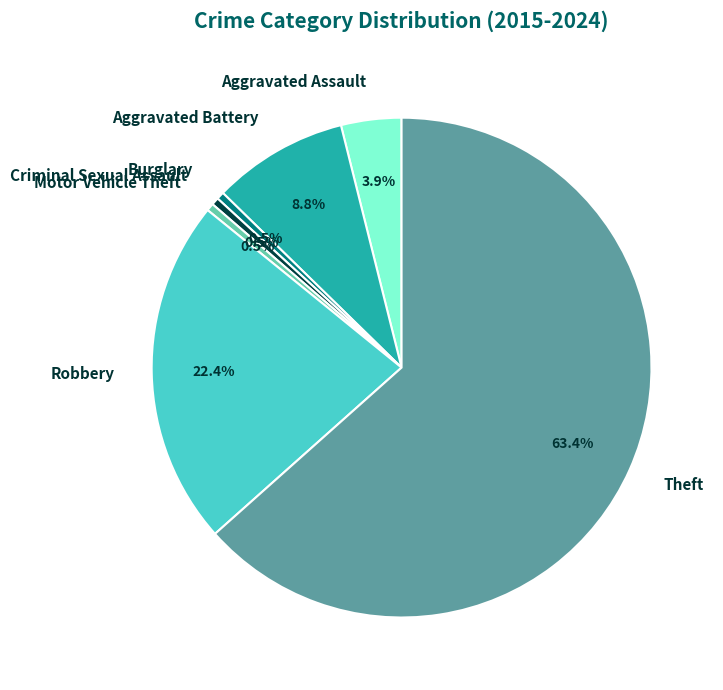

To the nearest percent, what is the average slice percentage?

14%